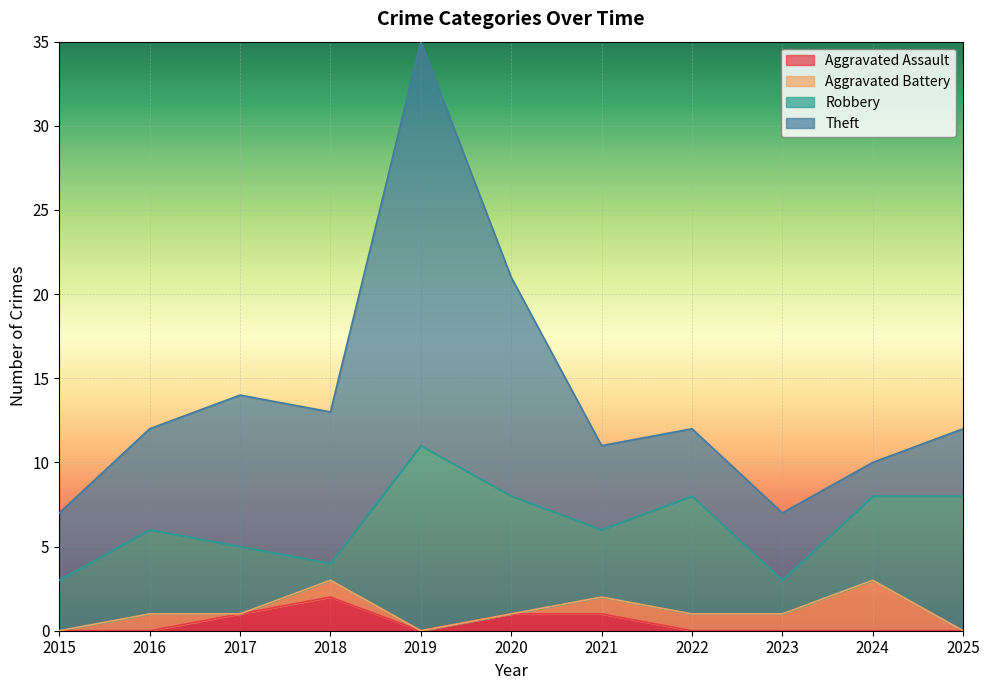

Rank the series by their maximum value, from lowest to highest.

Aggravated Assault, Aggravated Battery, Robbery, Theft